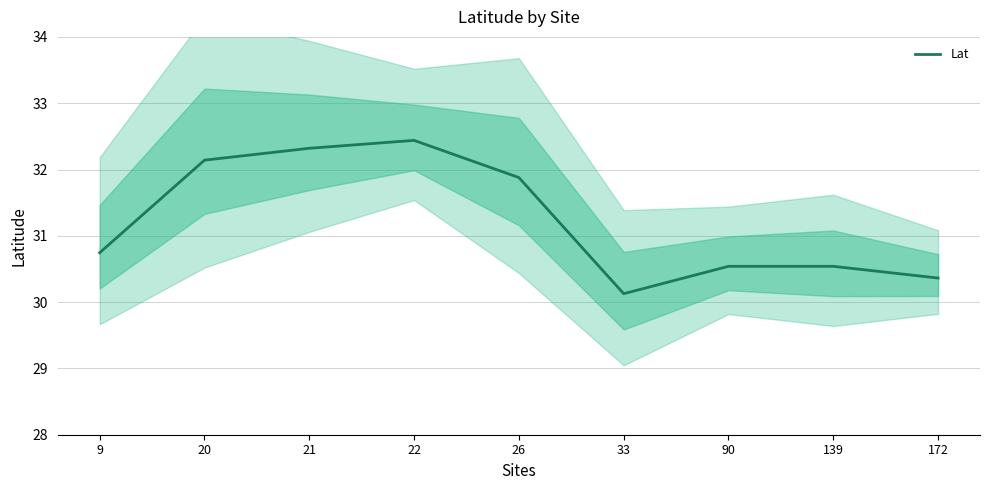

What is the sum of all values?

281.1